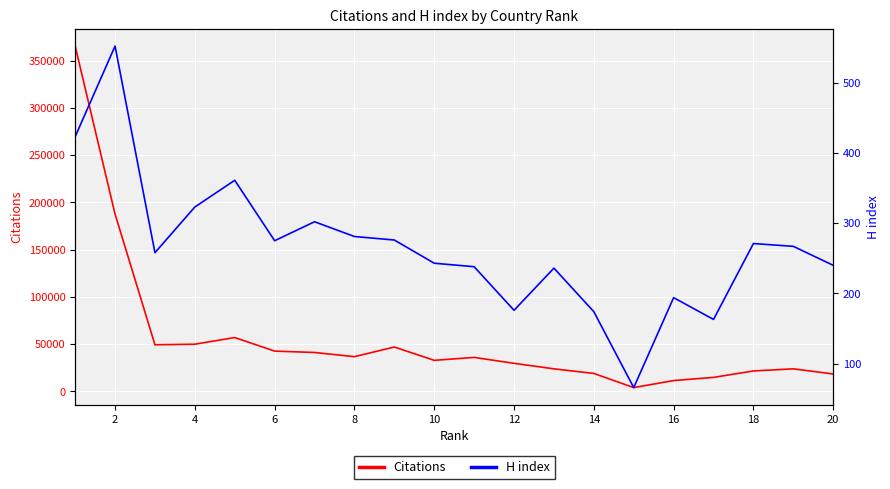

What is the difference between the Citations values at 12 and 4?

20234